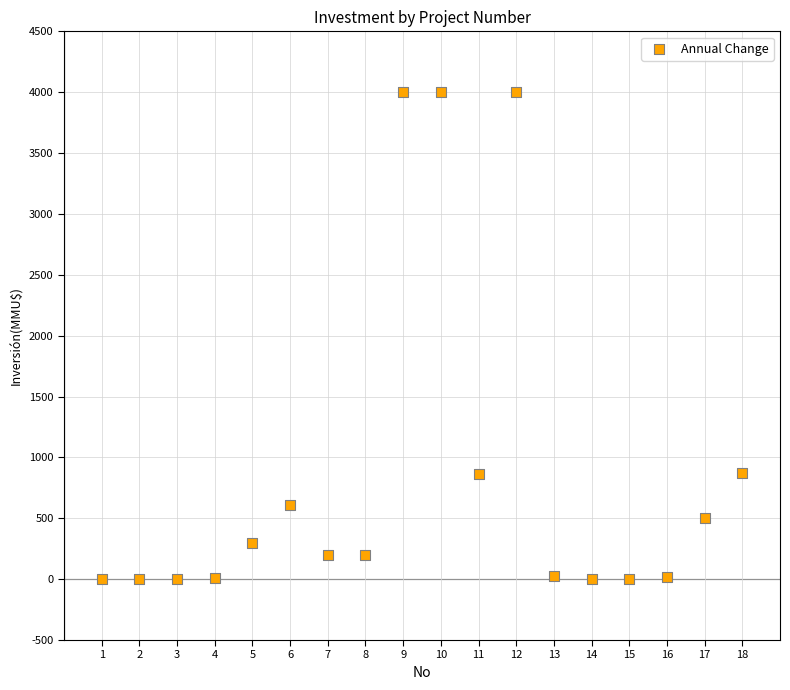

What is the range of X values (max minus min)?

17.0